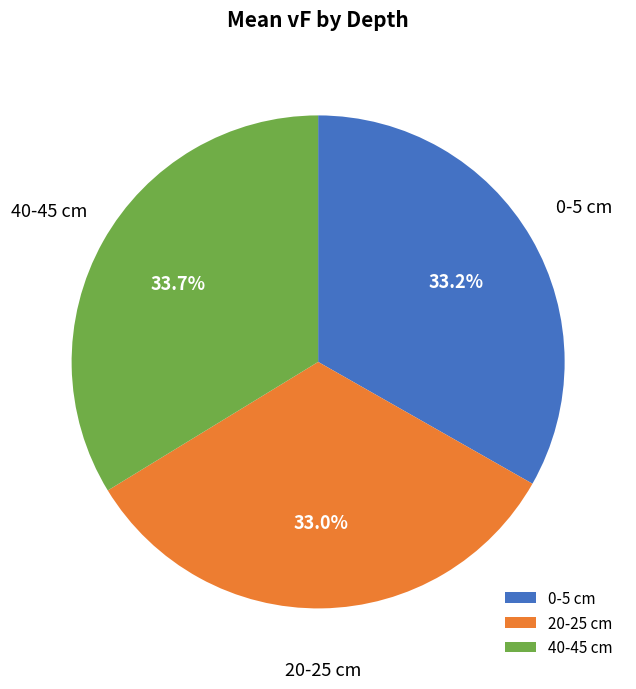

Does any single category account for the majority?

No